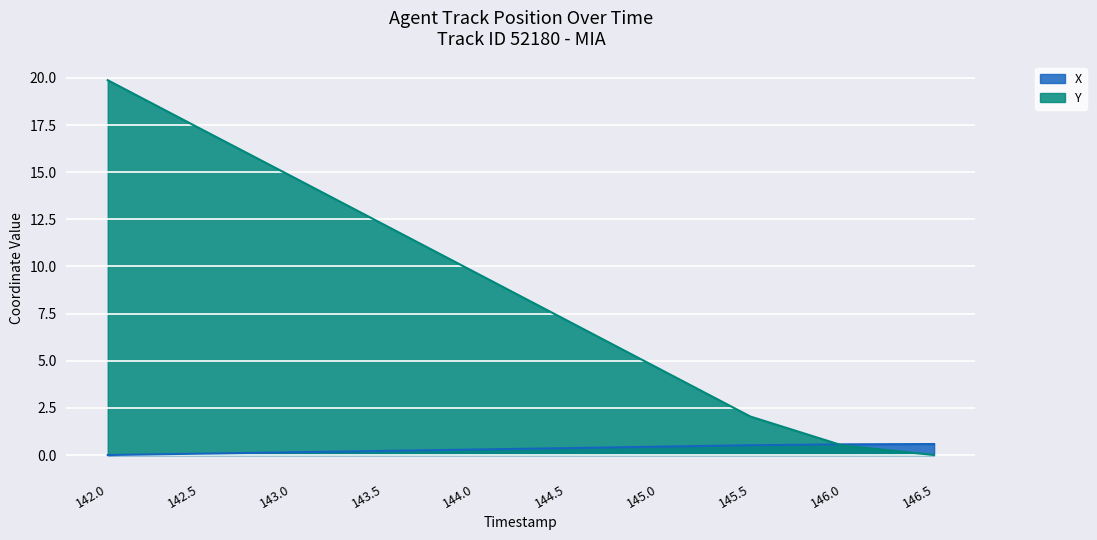

True or false: X has more than 0 interior local peaks.

False